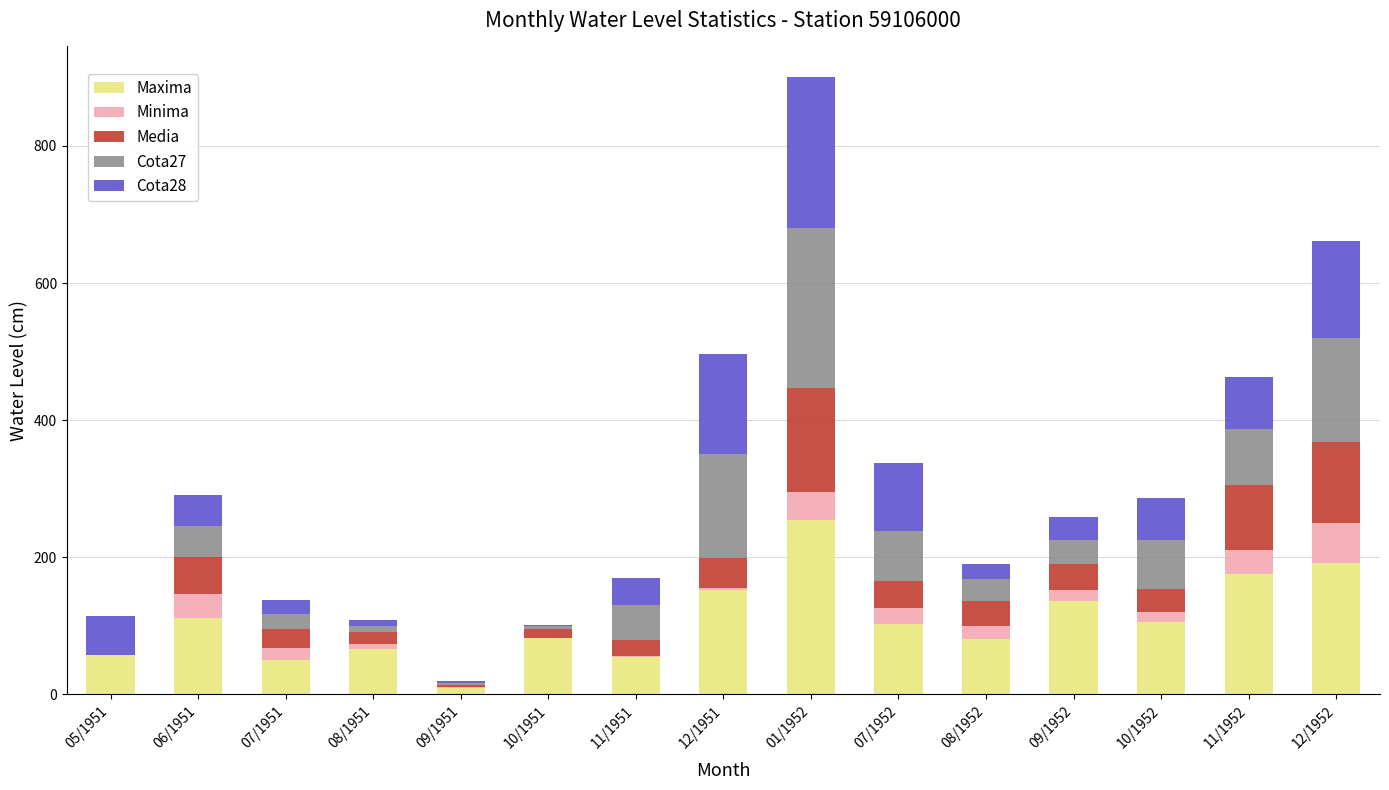

Are the bars horizontal?

No